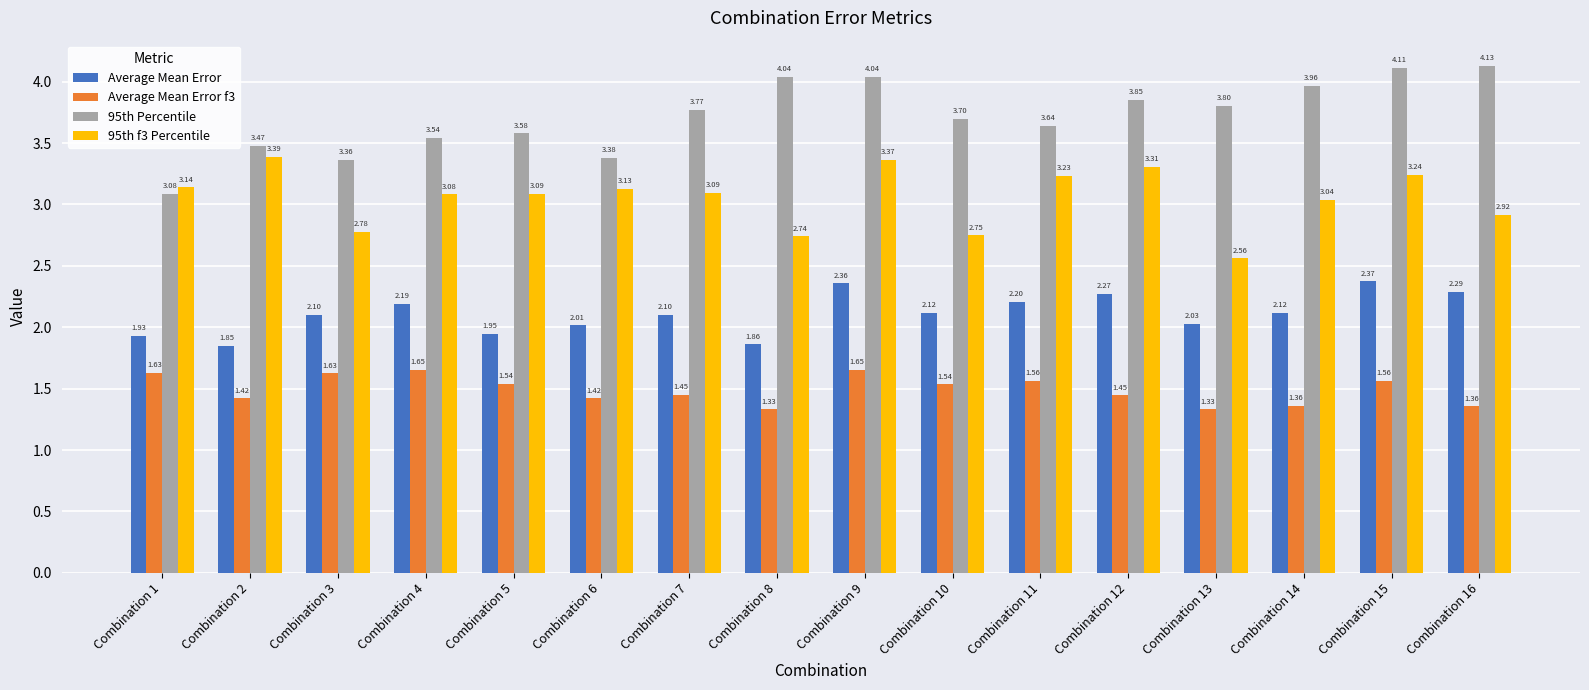

Rank the series by their average value, from lowest to highest.

Average Mean Error f3, Average Mean Error, 95th f3 Percentile, 95th Percentile